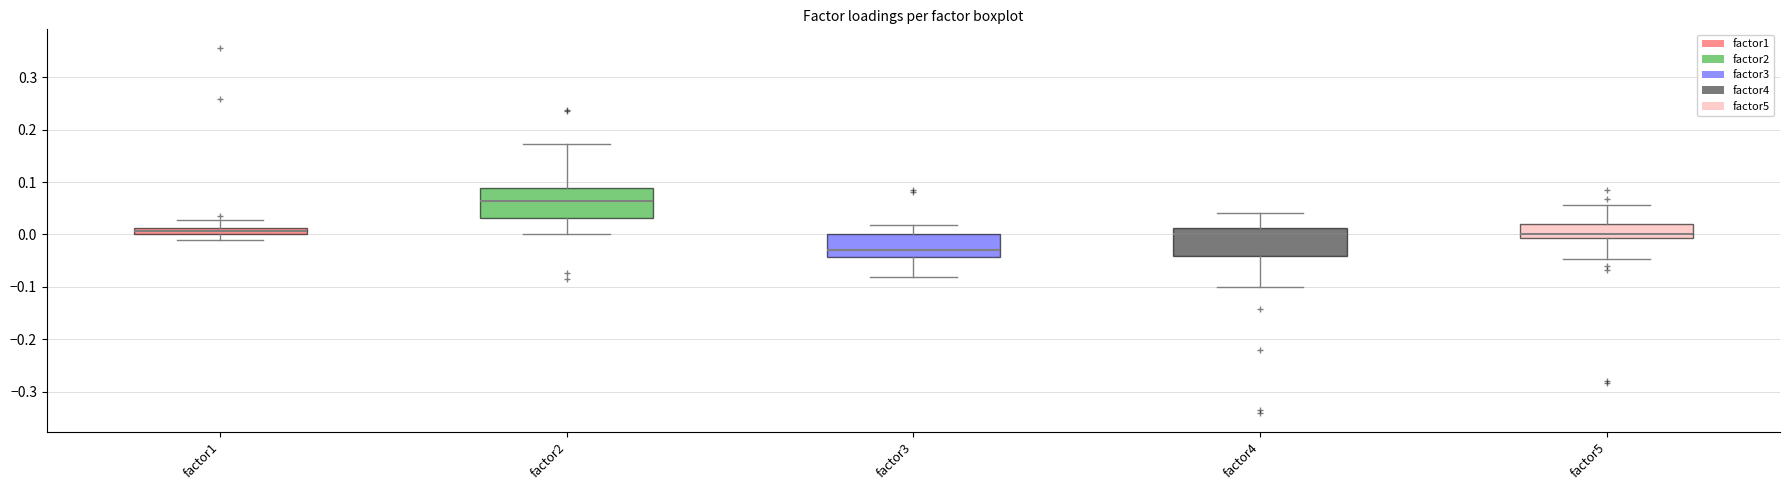

Where is the lower edge of the box for factor1 on the y-axis? The values are not printed on the chart, so give them approximately, as read against the axis.

0.00